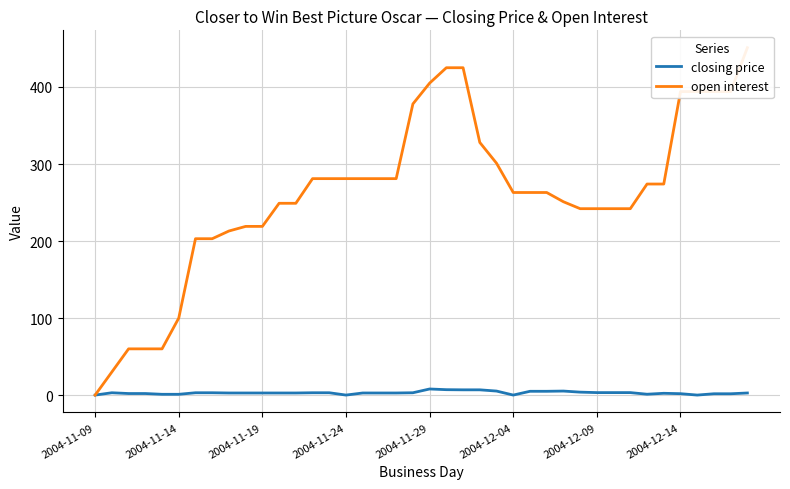

List the series in order of their overall mean, highest first.

open interest, closing price